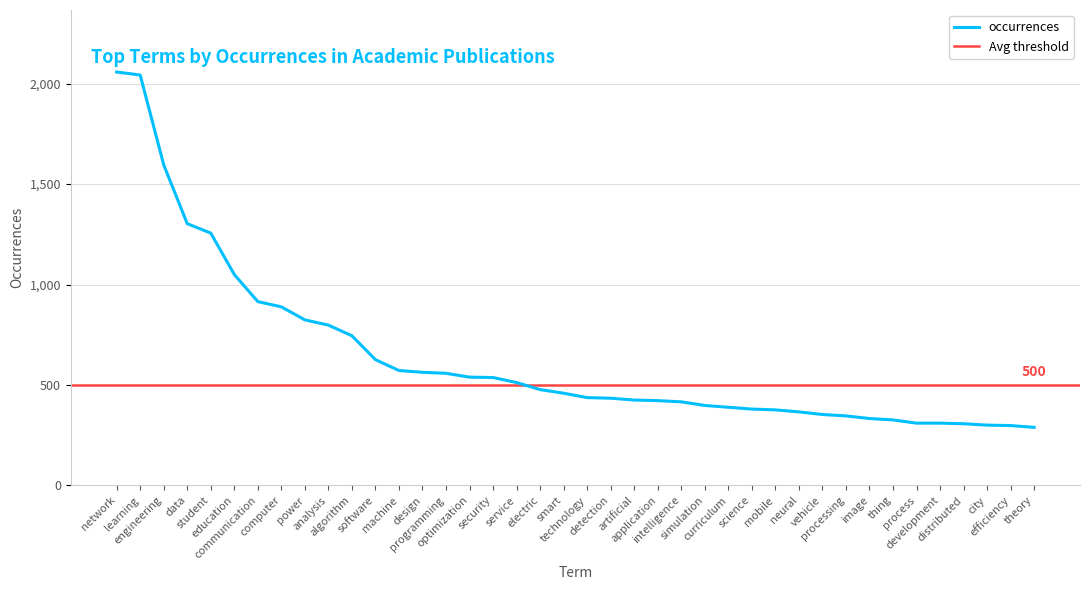

Is this an area chart (filled region under the line)?

No